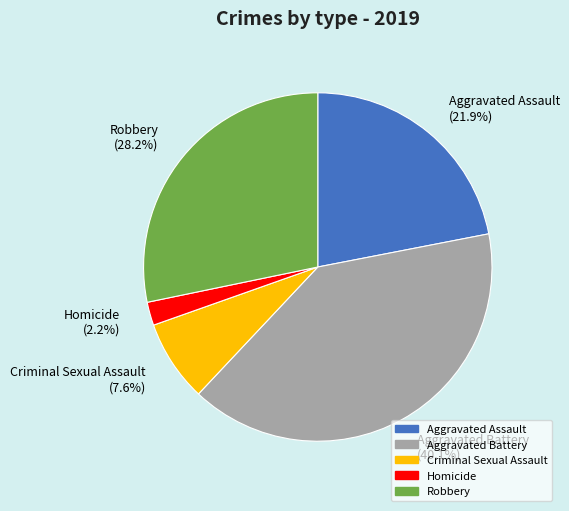

How much of the chart is everything except Aggravated Assault?

78.1%